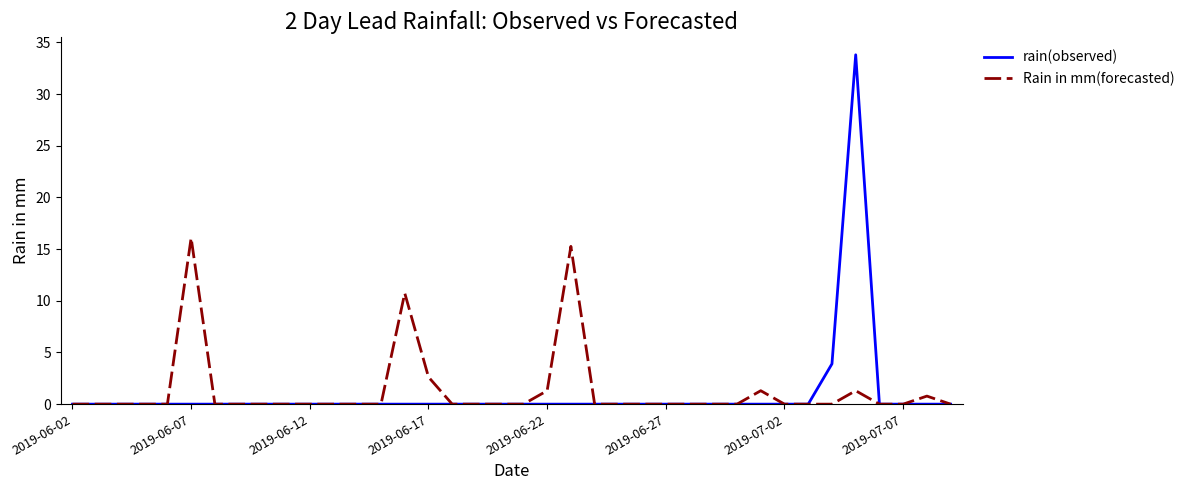

List the series in order of their peak value, lowest first.

Rain in mm(forecasted), rain(observed)